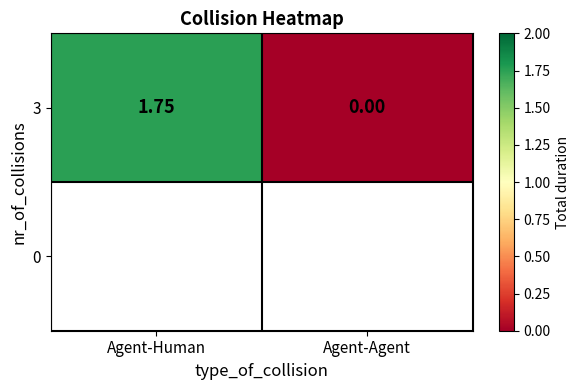

The chart shows a value of 0.0 at Agent-Agent. True or false?

True